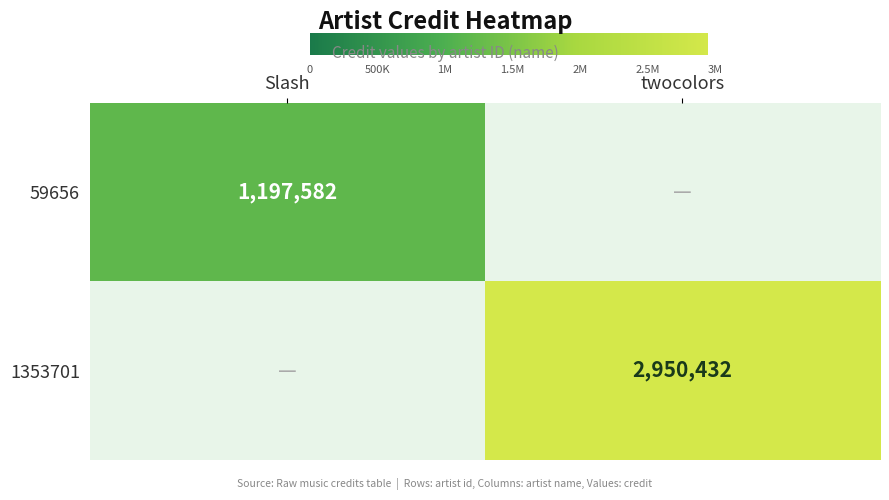

The 59656 series shows 1197582 at Slash. True or false?

True